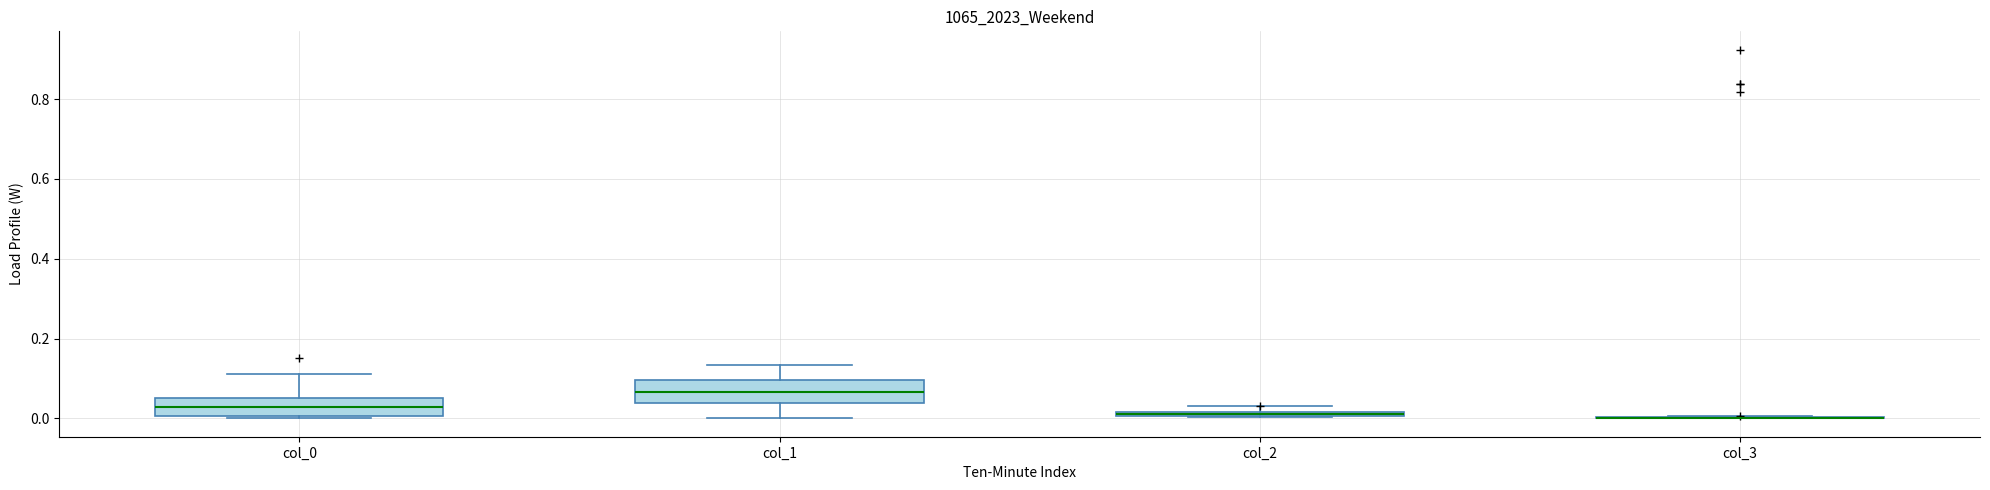

Where does the upper whisker of the box for col_1 end on the y-axis? The values are not printed on the chart, so give them approximately, as read against the axis.

0.14